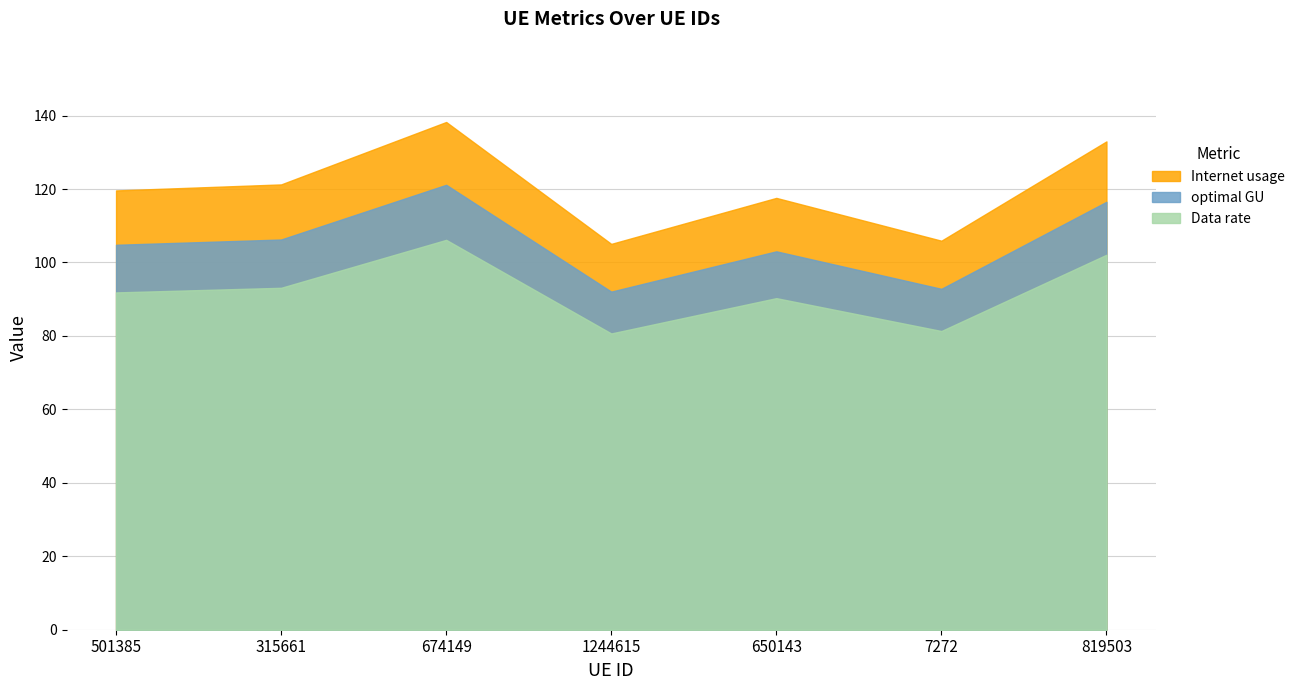

Reading left to right, transcribe all the data shown in this chart.

Internet usage: 501385=119.6	315661=121.2	674149=138.2	1244615=105.1	650143=117.6	7272=105.9	819503=133.0
Data rate: 501385=91.8	315661=93.1	674149=106.2	1244615=80.7	650143=90.3	7272=81.3	819503=102.1
optimal GU: 501385=104.8	315661=106.2	674149=121.1	1244615=92.1	650143=103.0	7272=92.8	819503=116.5